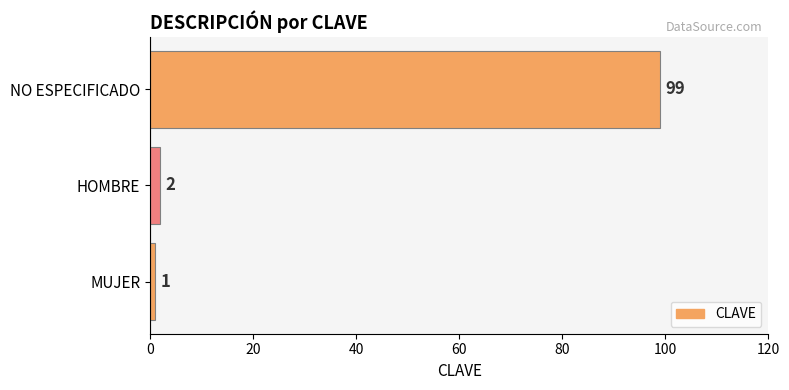

Which label corresponds to the largest value in the chart?

NO ESPECIFICADO